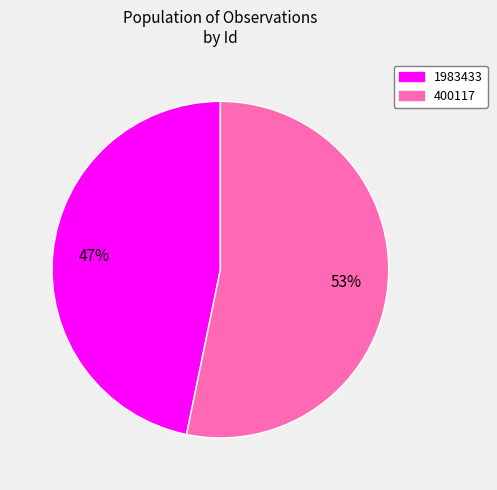

True or false: 400117 accounts for 42% of the total.

False